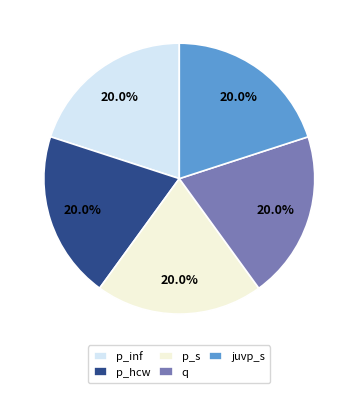

What percentage is the p_inf slice, to the nearest percent?

20%